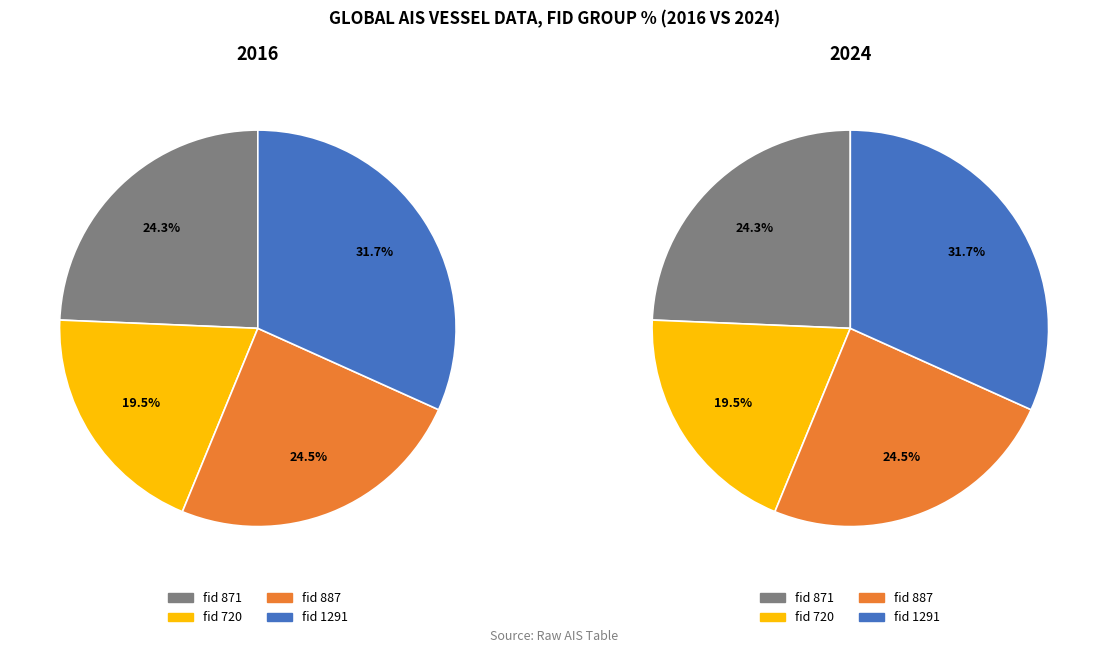

What percentage is NOT represented by 887?

75.5%